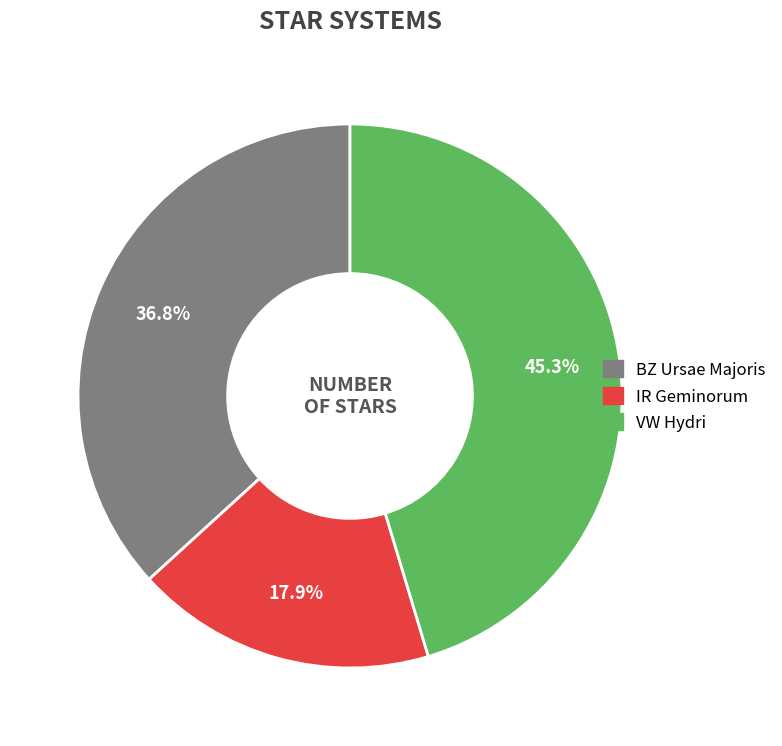

What percentage is the BZ Ursae Majoris slice, to the nearest percent?

37%